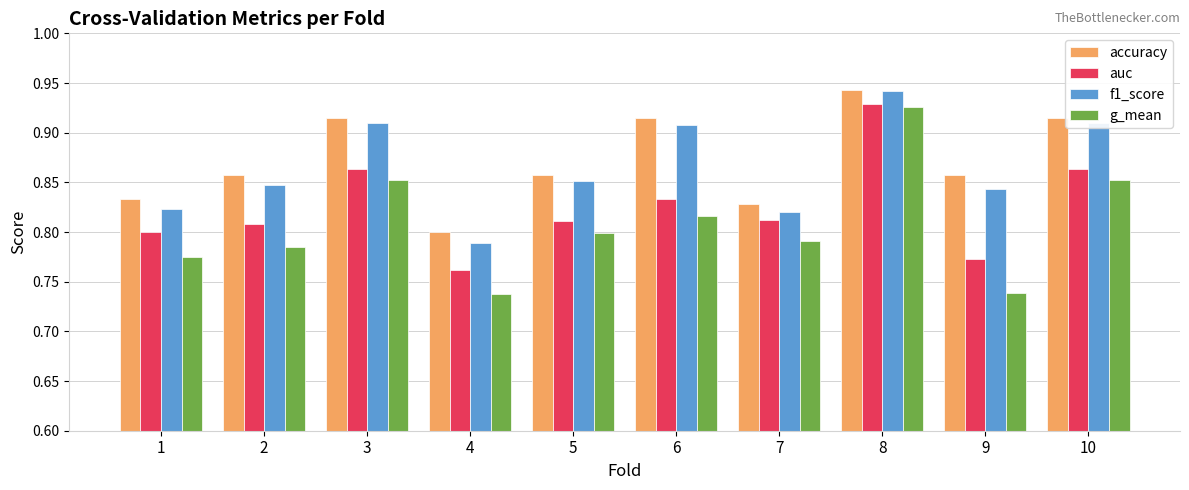

At which category is the sum across all series the highest?

8